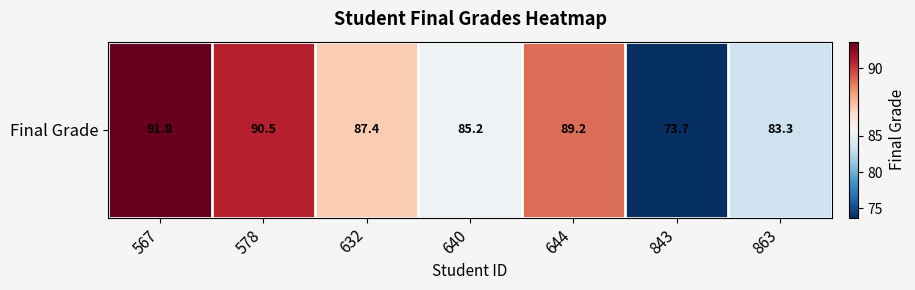

Where does the data first go above 87?

567